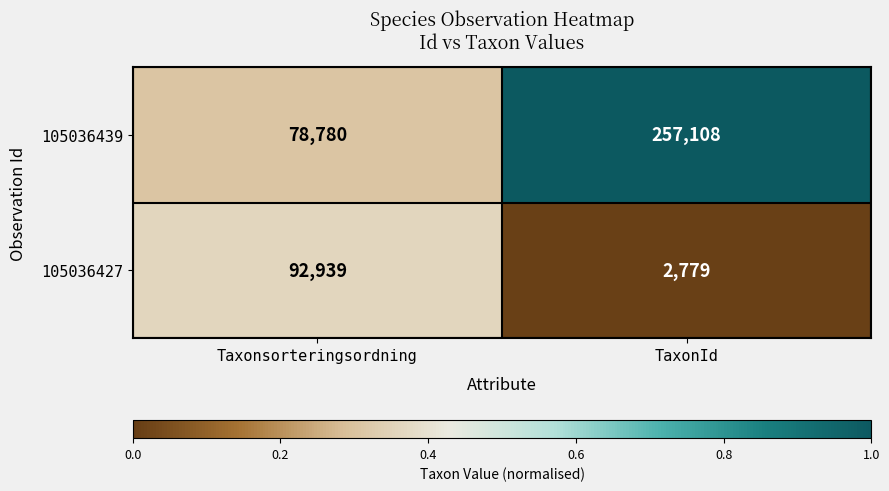

The 105036439 series shows 257108 at TaxonId. True or false?

True